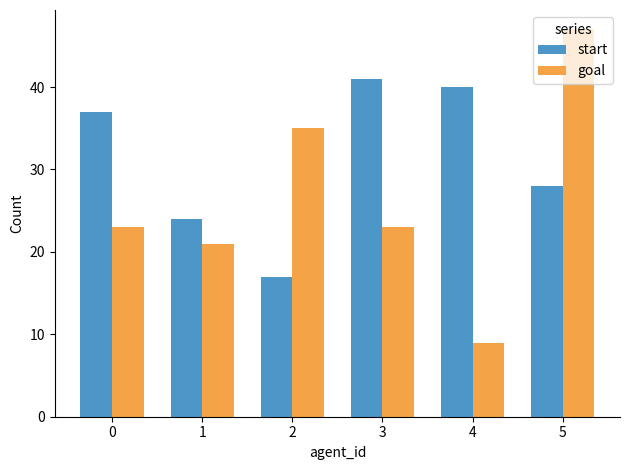

The goal series shows 21 at 1. True or false?

True